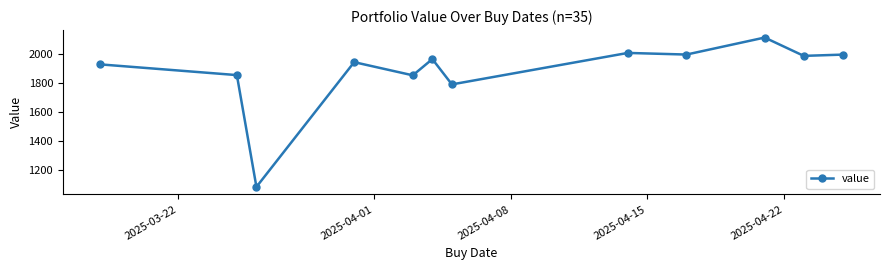

True or false: the data has more than 2 interior local peaks.

True